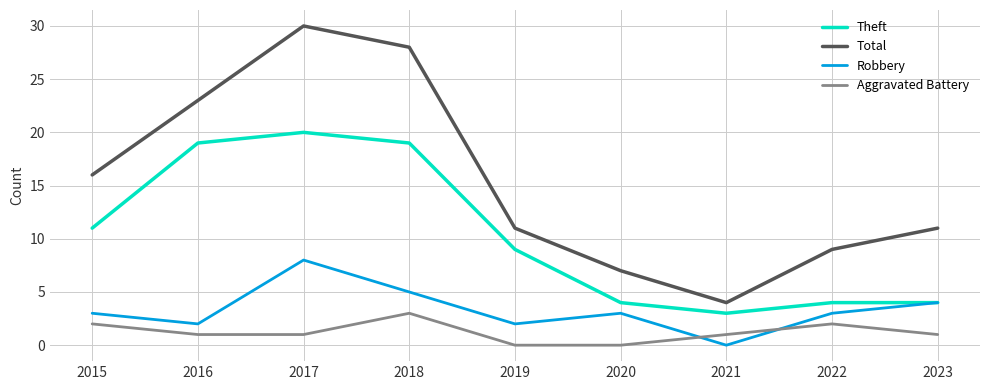

What is the spread (max minus min) of values at 2017?

29